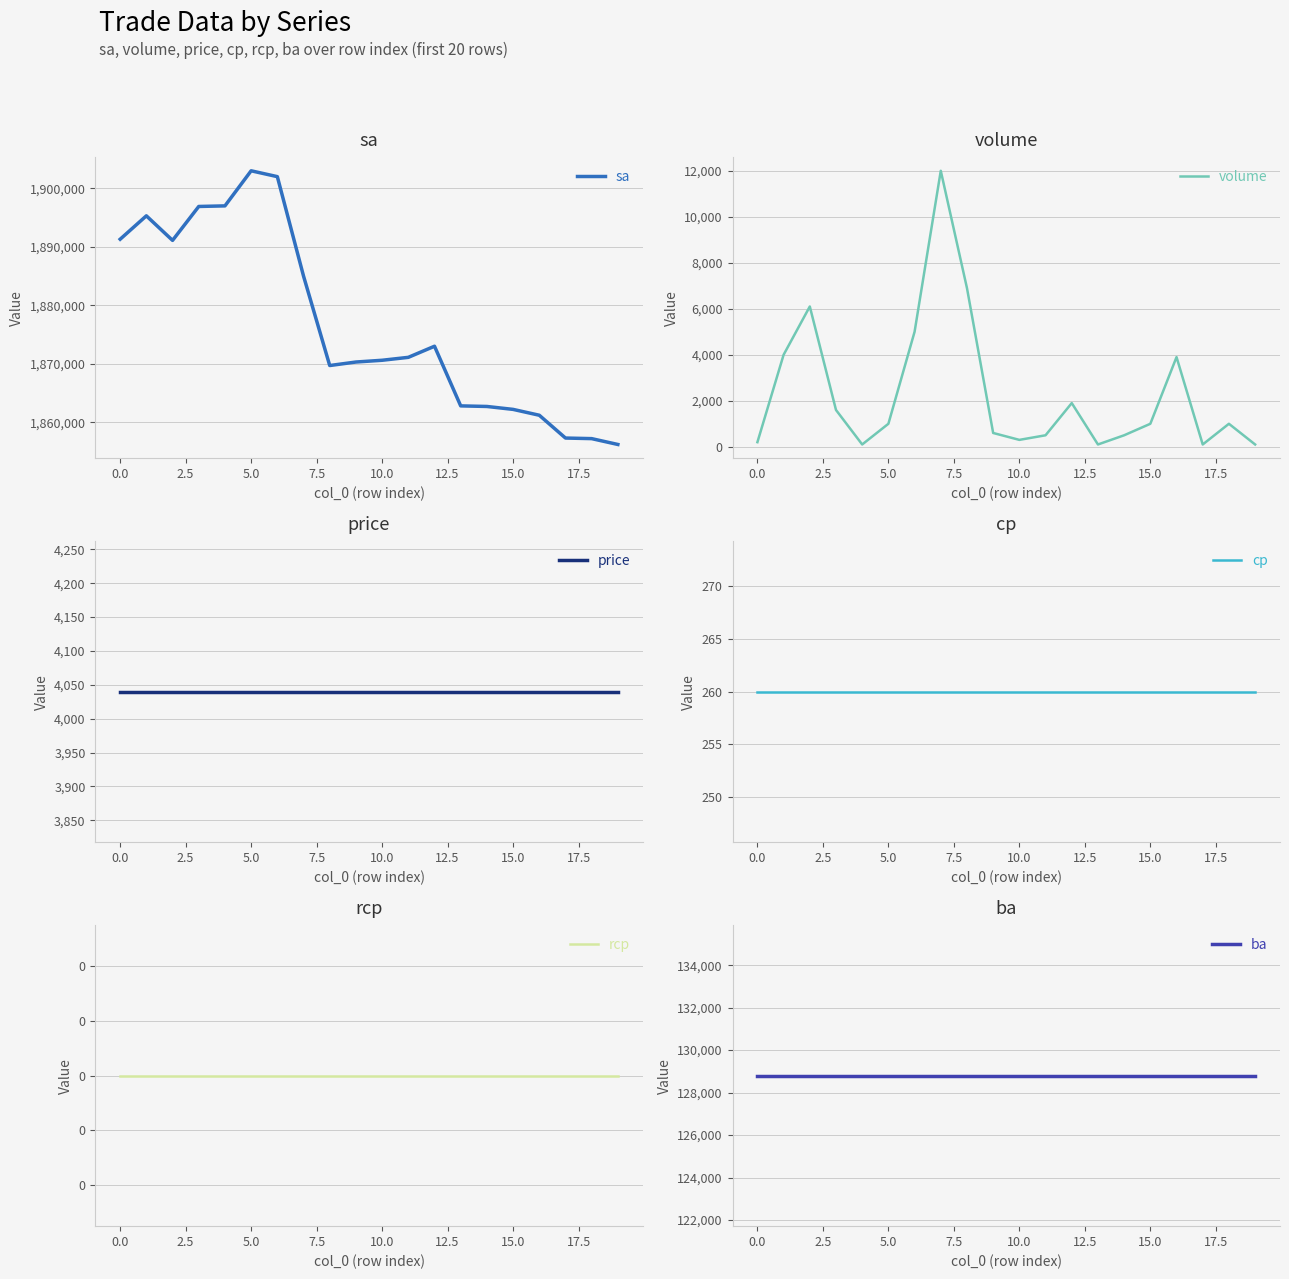

Is this an area chart (filled region under the line)?

No